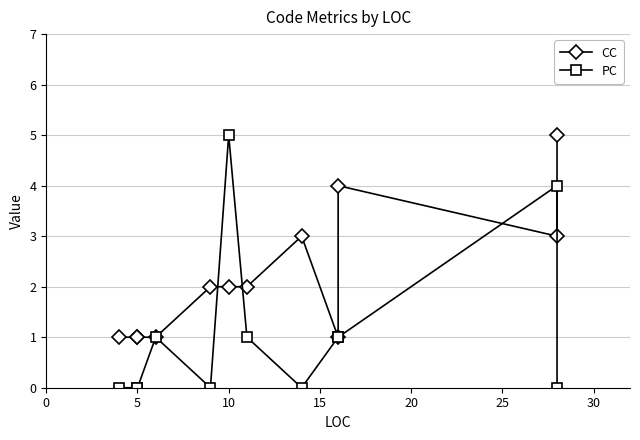

What is the maximum value shown in the chart?

5